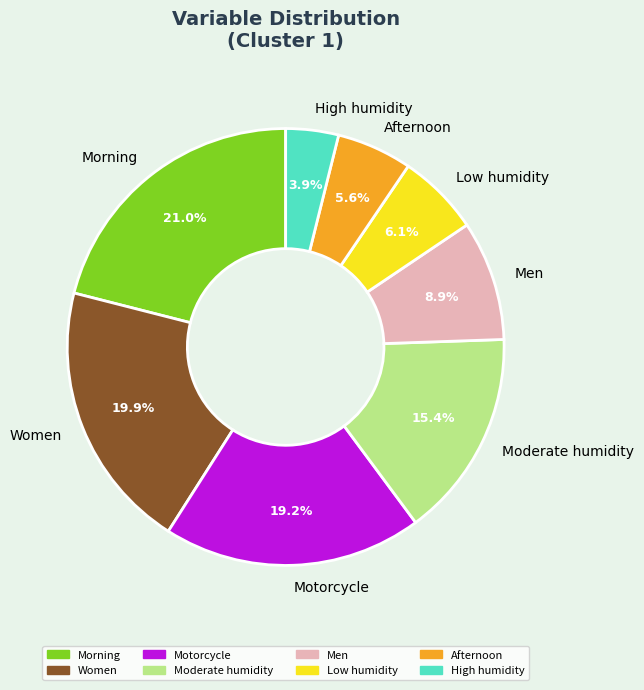

What portion of the pie excludes Women?

80.1%